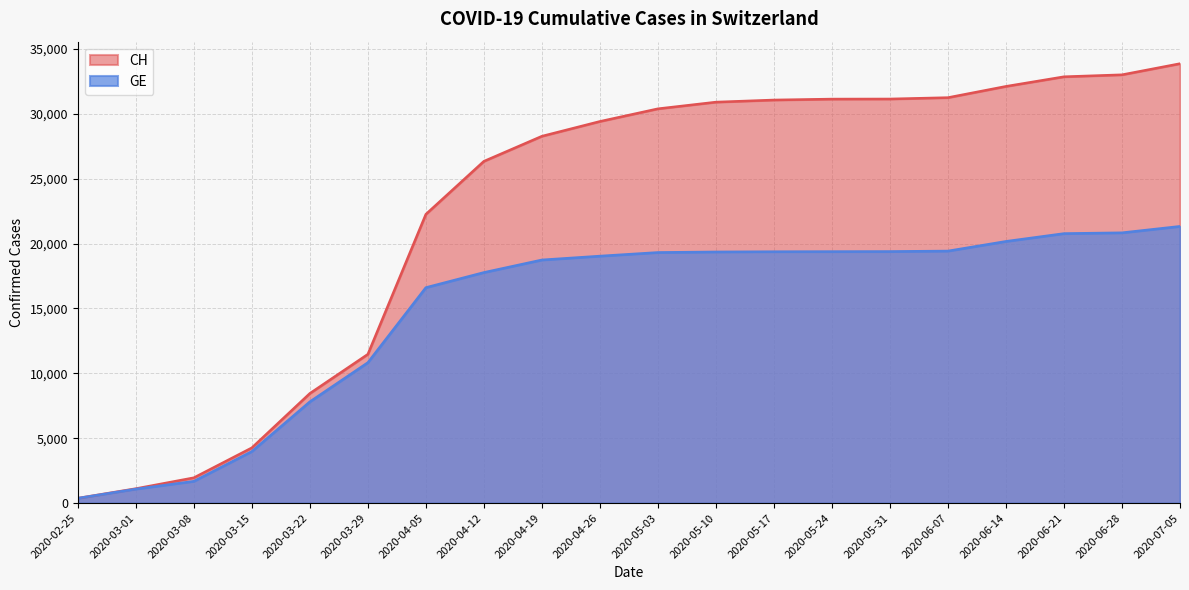

The value of CH at 2020-04-12 is 6978. True or false?

False